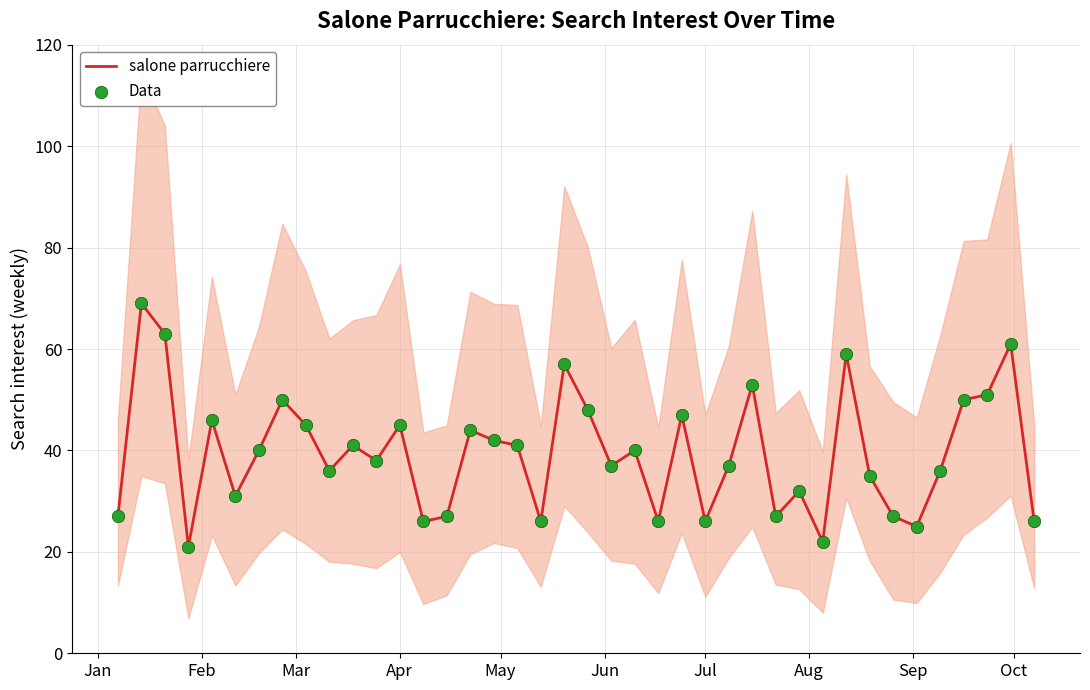

Which series has the largest Y range (max minus min)?

salone parrucchiere